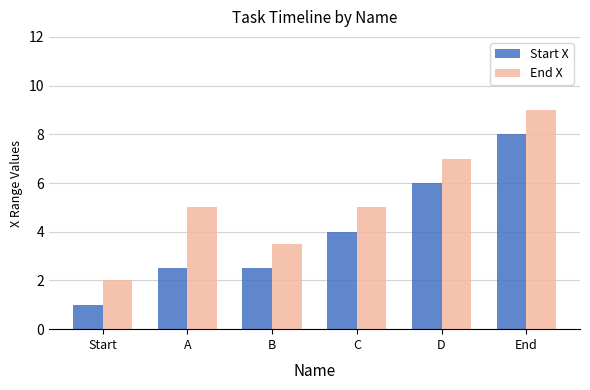

Read the End X value at D.

7.0